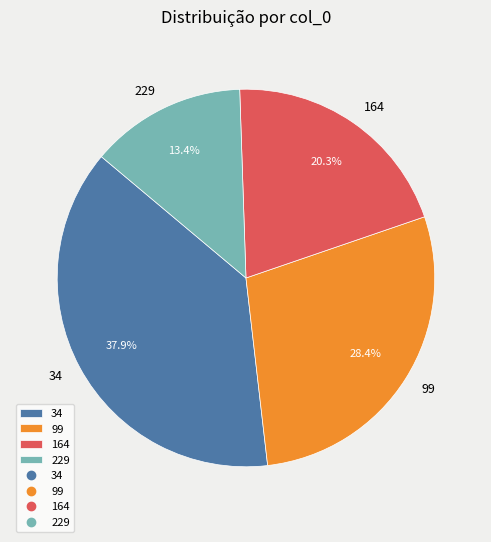

Do 99 and 34 together represent more than half of the pie?

Yes